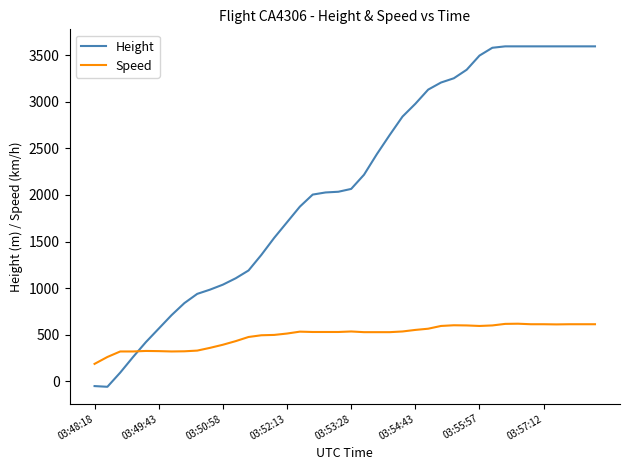

Is this an area chart (filled region under the line)?

No